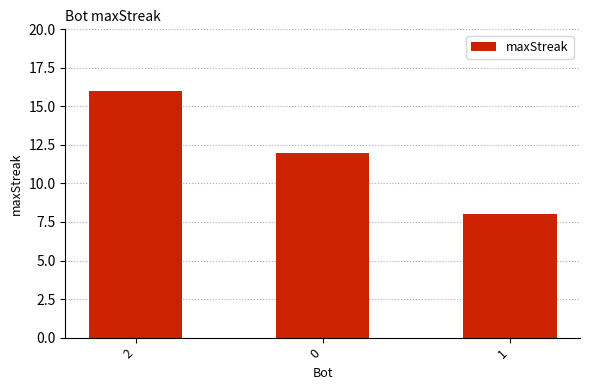

Reading right to left, list all the values displayed in this chart.

1=8	0=12	2=16